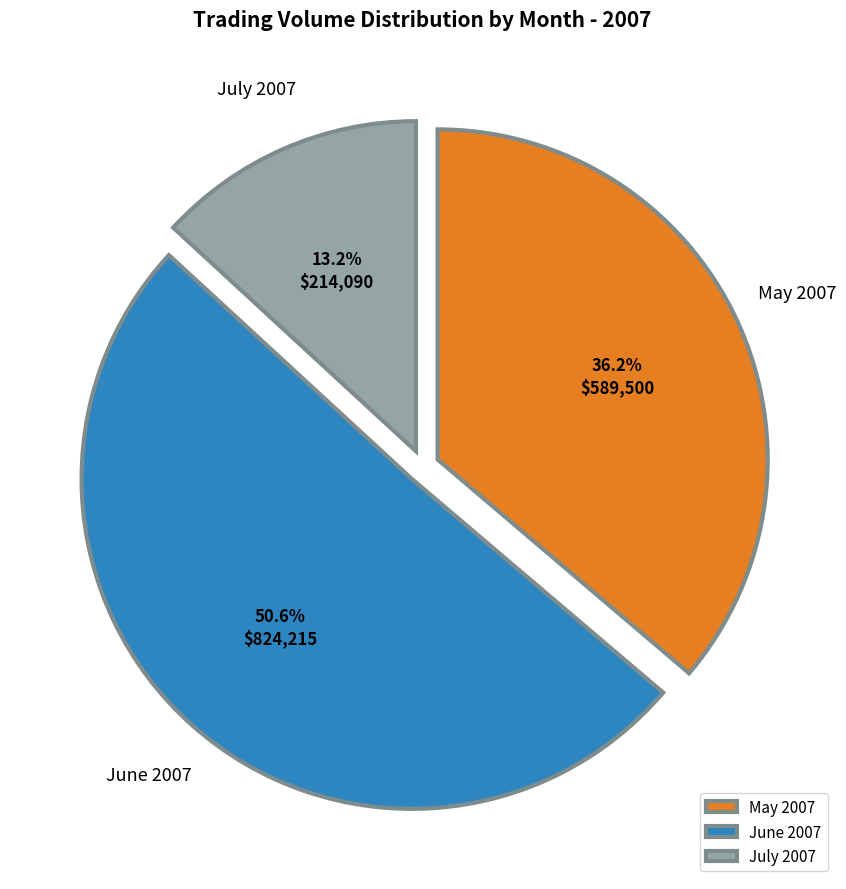

Which category has the biggest portion of the pie?

June 2007